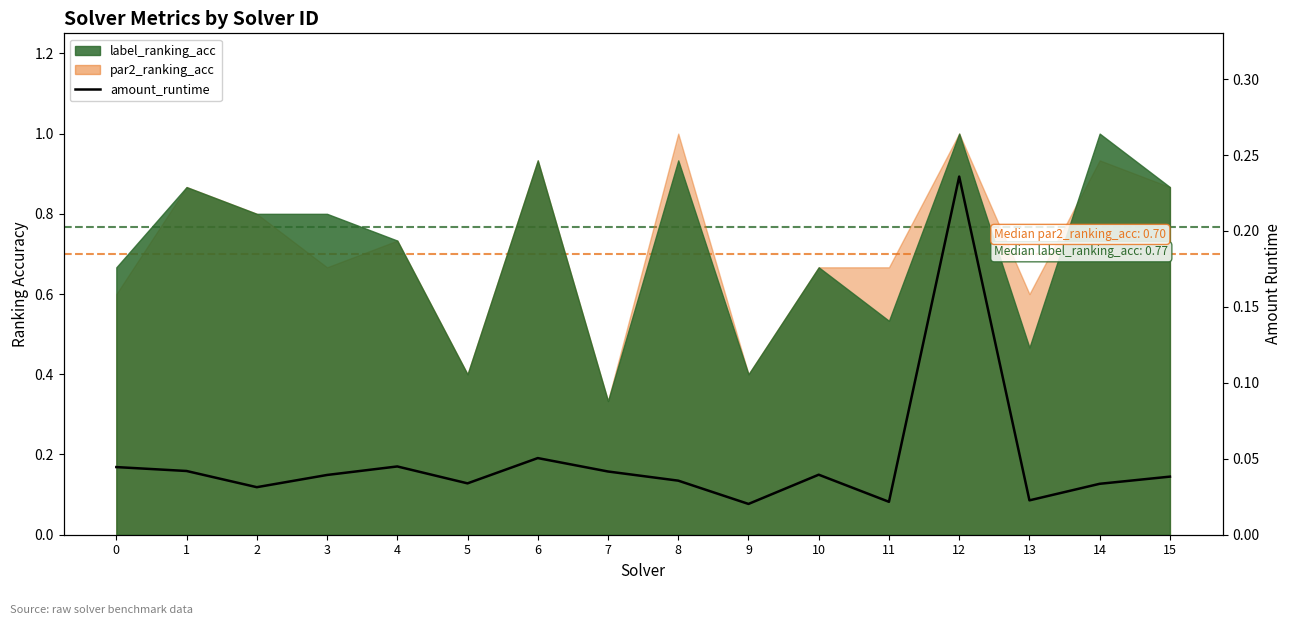

The chart shows a value of 0.0 at 4. True or false?

True